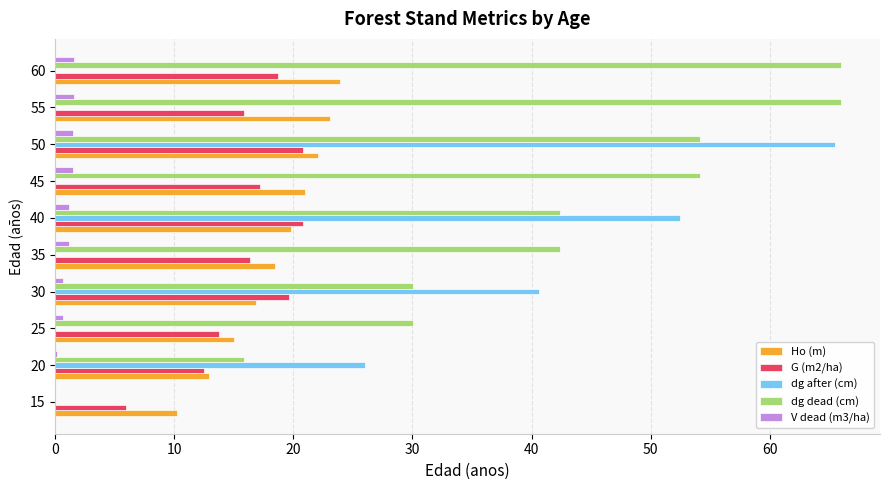

Between 15 and 20, which series saw the biggest shift?

dg after (cm)